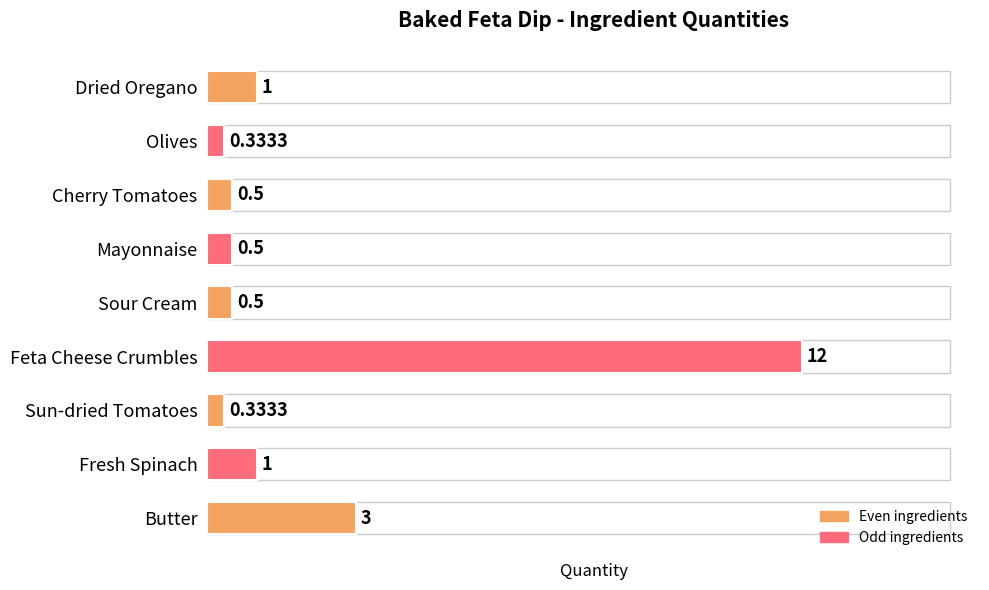

The chart shows a value of 1.4 at Dried Oregano. True or false?

False